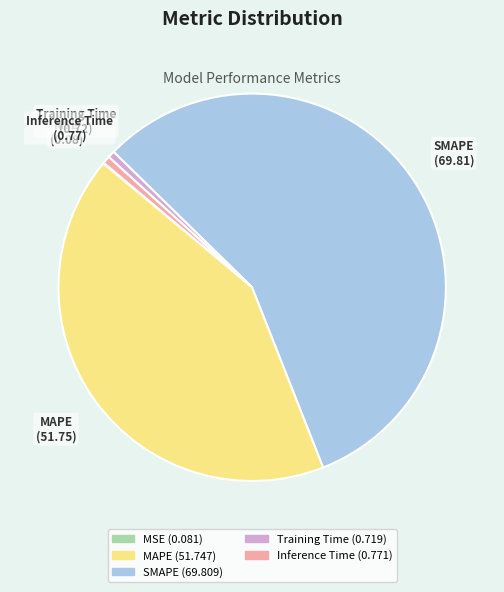

What is the largest slice in the pie chart?

SMAPE